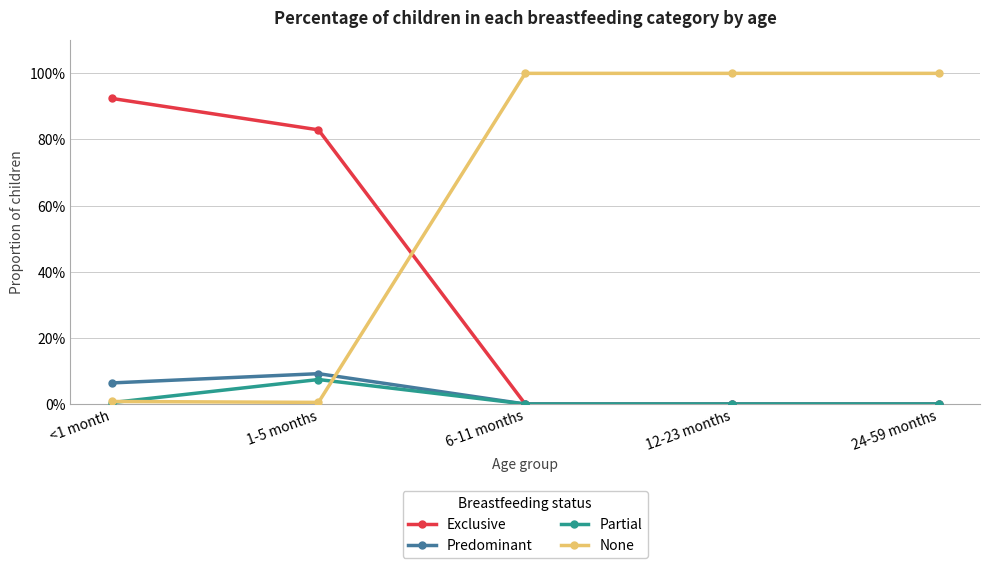

What are all the series names shown in the legend?

Exclusive, Predominant, Partial, None